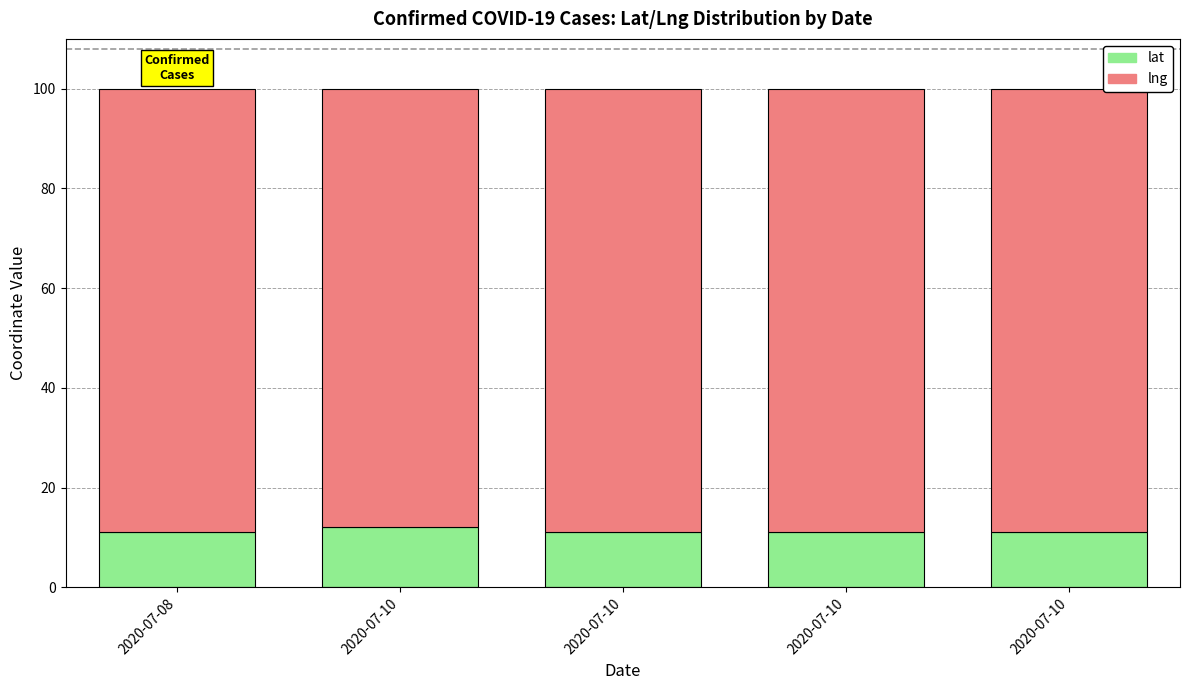

Rank the series by their average value, from lowest to highest.

lat, lng